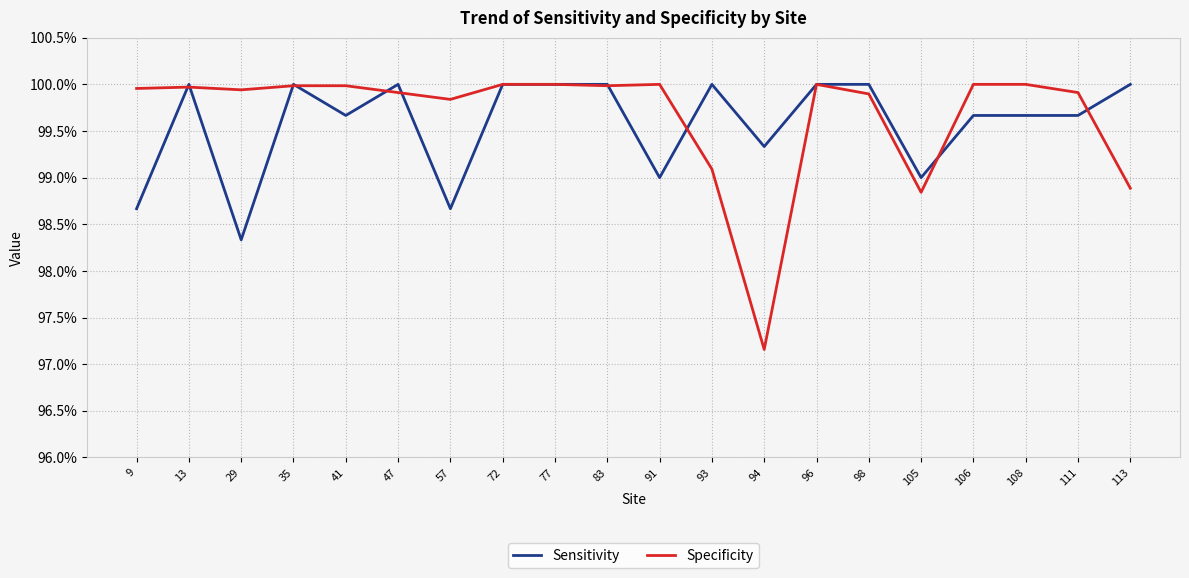

True or false: Sensitivity has a value of 1.0 at 29.

True